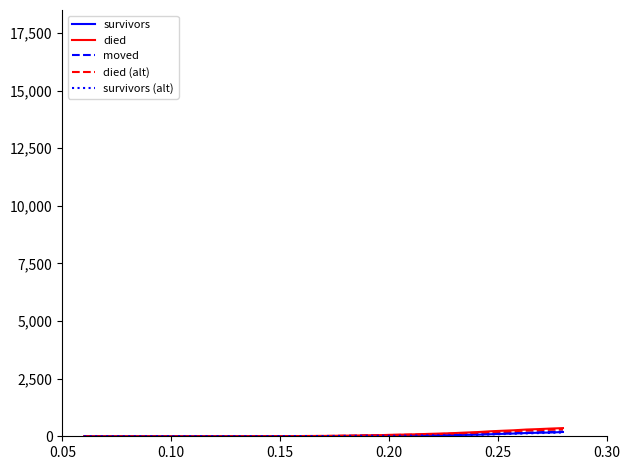

Does the chart have visible grid lines?

No